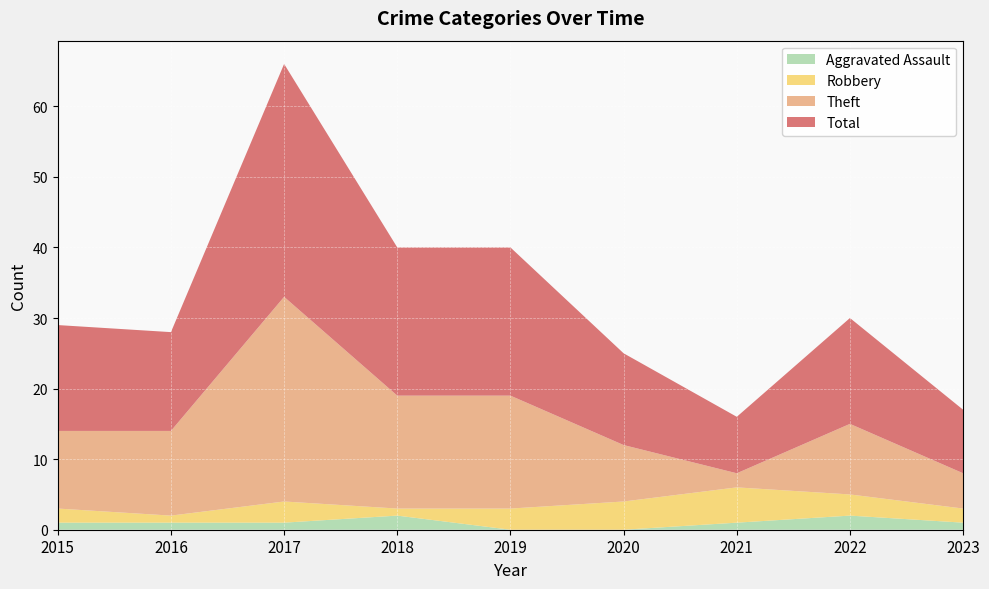

Reading left to right, transcribe all the data shown in this chart.

Aggravated Assault: 1	1	1	2	0	0	1	2	1
Robbery: 2	1	3	1	3	4	5	3	2
Theft: 11	12	29	16	16	8	2	10	5
Total: 15	14	33	21	21	13	8	15	9